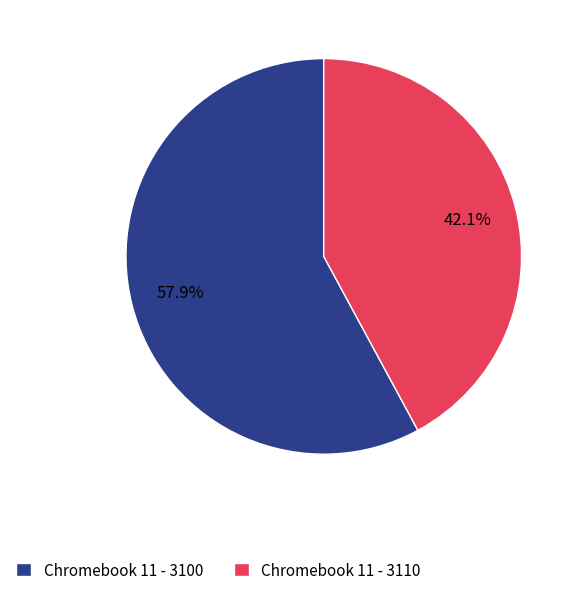

To the nearest percent, what is the difference between the largest and smallest slice percentages?

16%